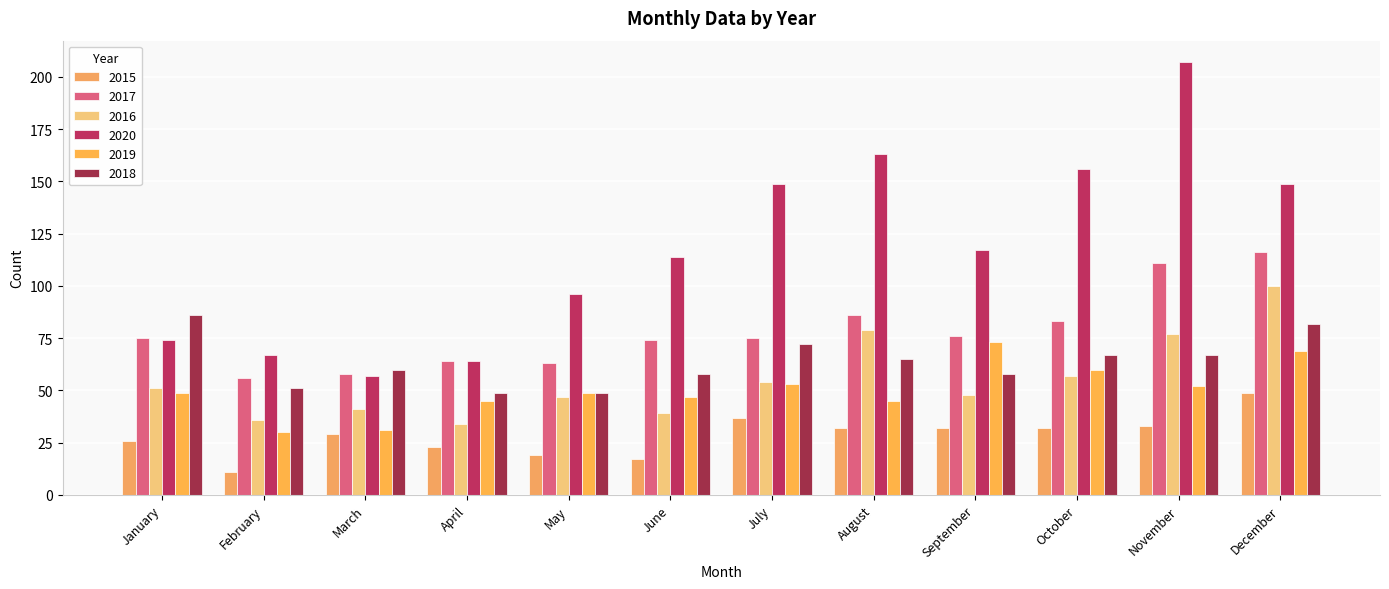

What is the difference between the highest and lowest values at December?

100